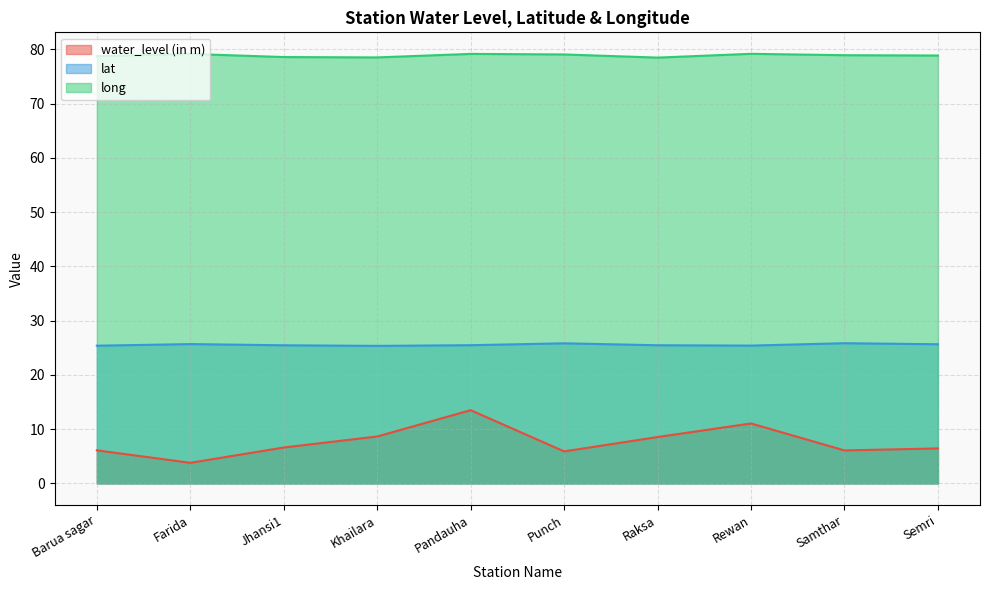

True or false: water_level (in m) and lat intersect in this chart.

False